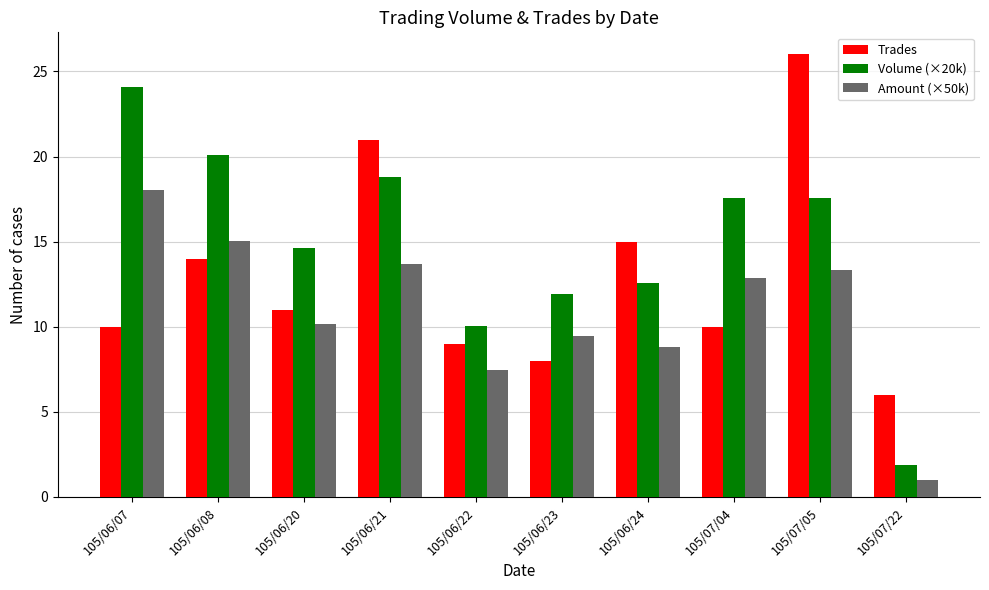

What is the difference between the maximum and minimum values in the Amount (×50k) series?

17.0